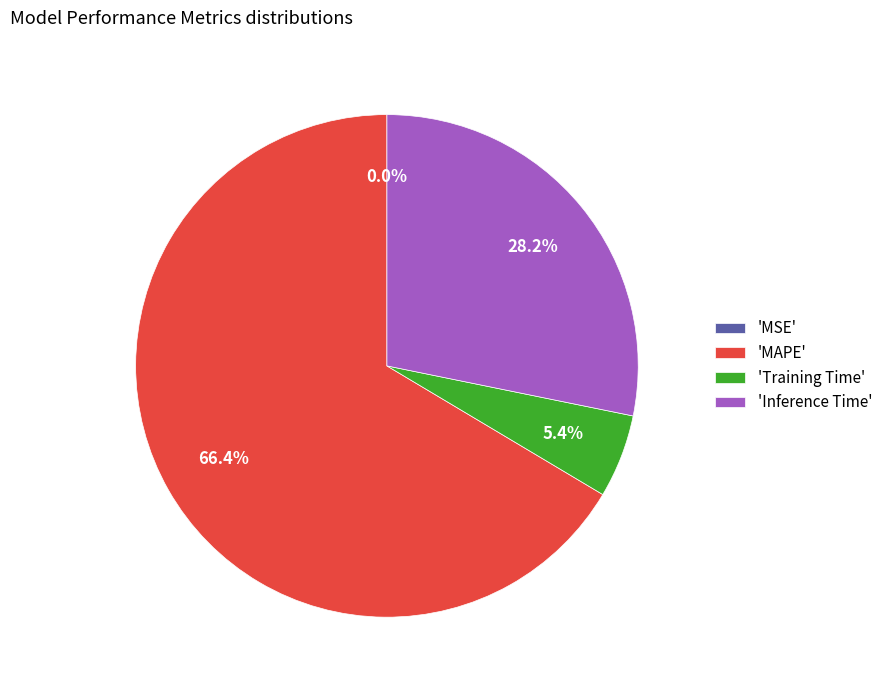

Which slice is the largest?

'MAPE'